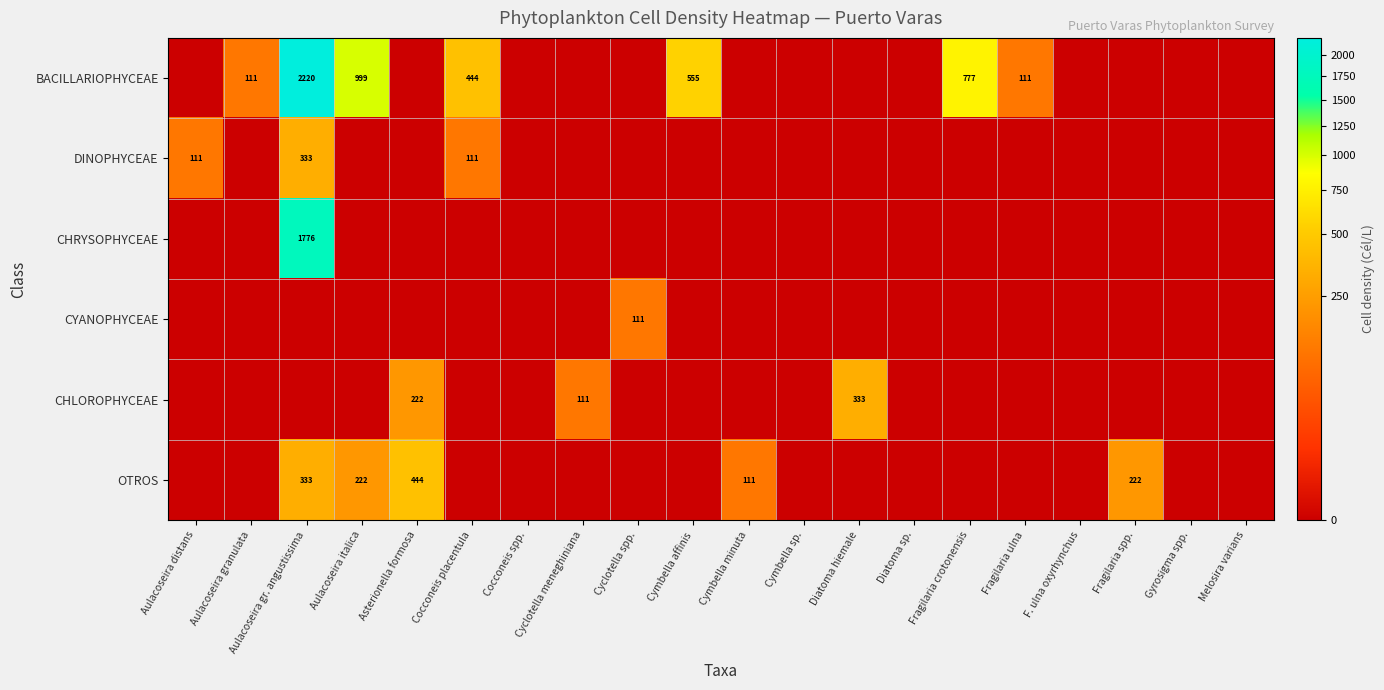

The value of DINOPHYCEAE at Cocconeis placentula is 163. True or false?

False